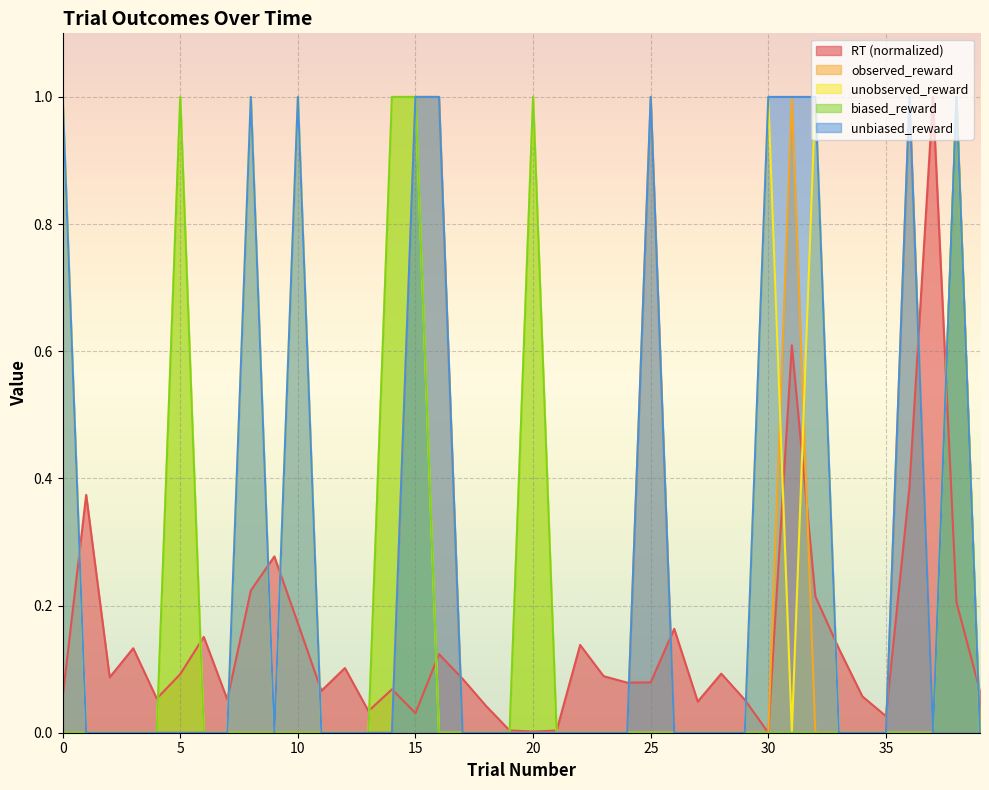

At which label does biased_reward reach its peak?

5